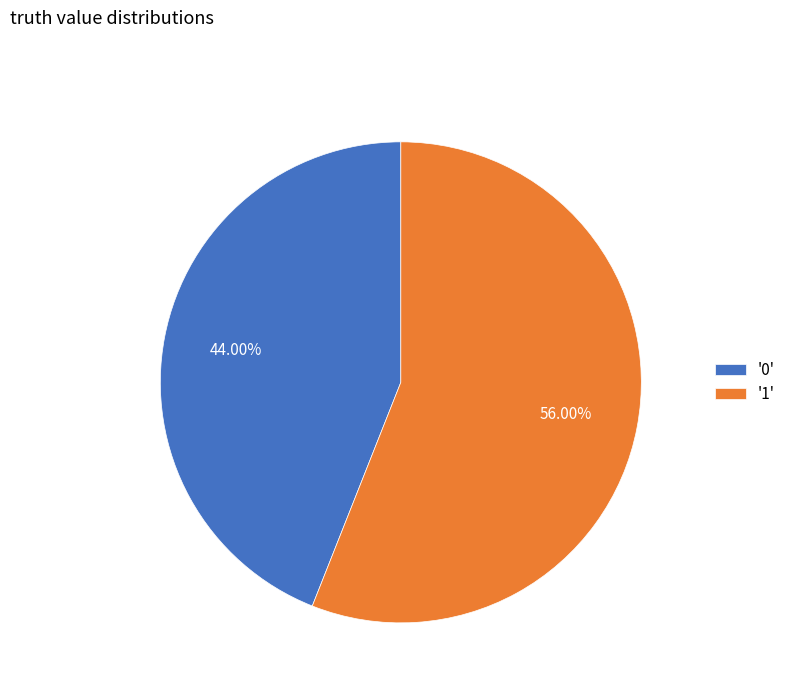

How many segments does this pie chart have?

2